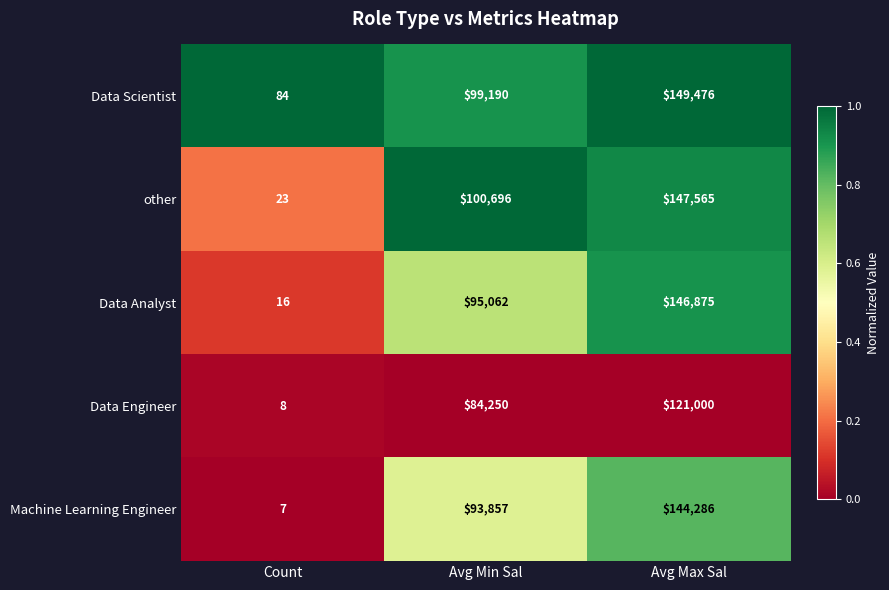

What is the maximum value shown in the chart?

149476